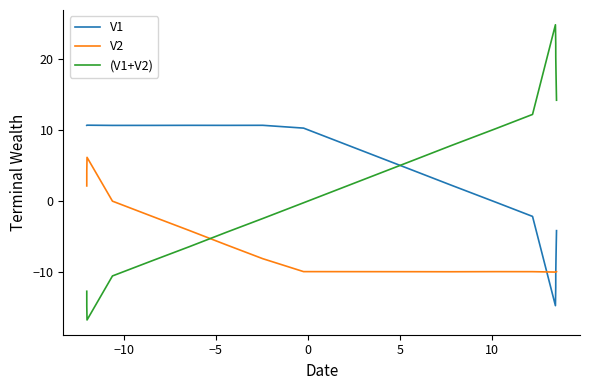

Which series has the largest range (max minus min)?

(V1+V2)